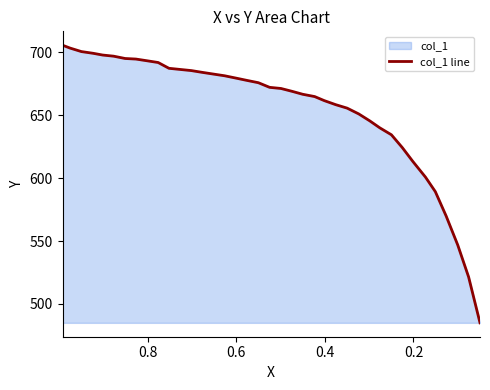

The value at 13 is 1087.1. True or false?

False